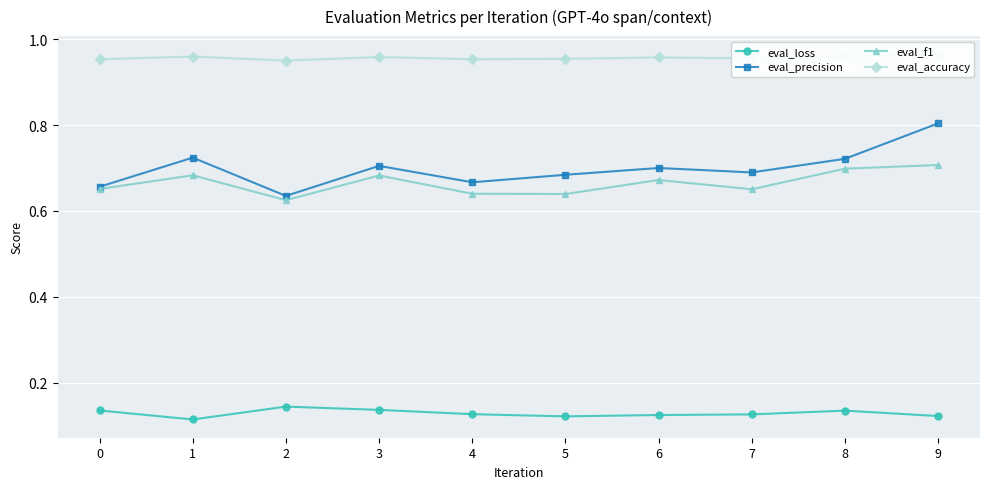

Between 0 and 2, which series saw the biggest shift?

eval_f1